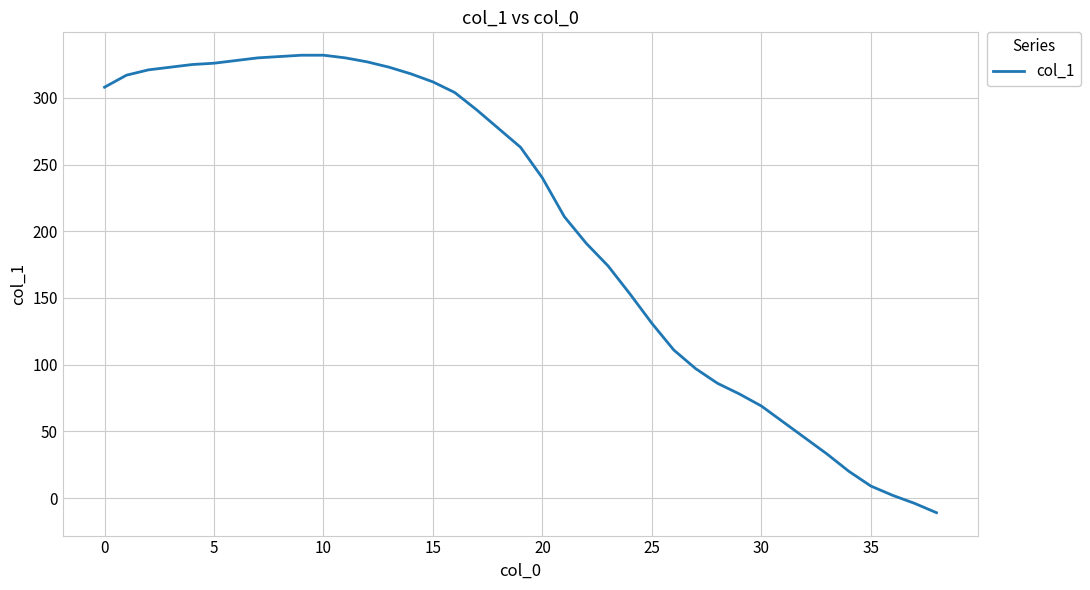

What is the difference between the maximum and minimum values?

343